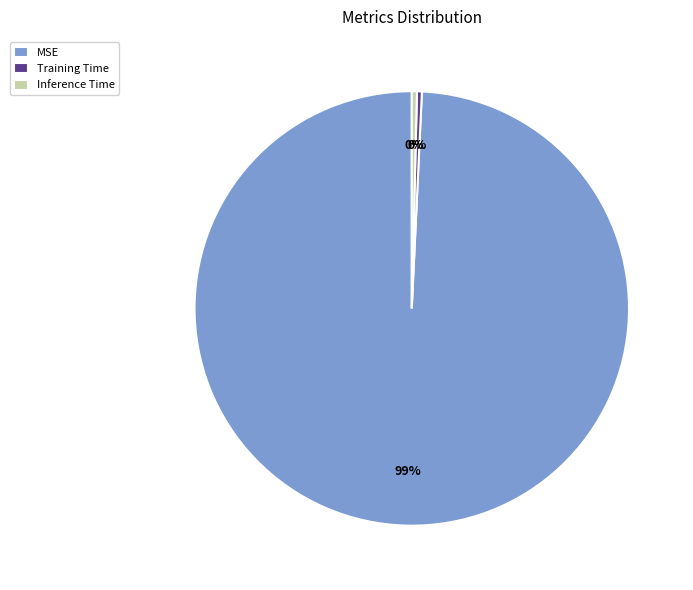

True or false: Inference Time accounts for 0% of the total.

True